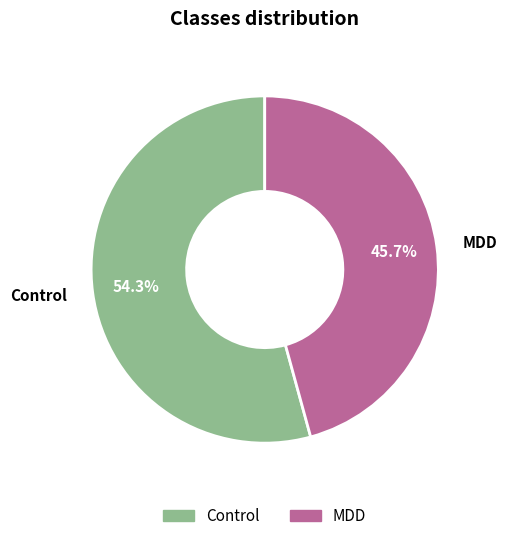

Rank the categories by value from highest to lowest.

Control, MDD